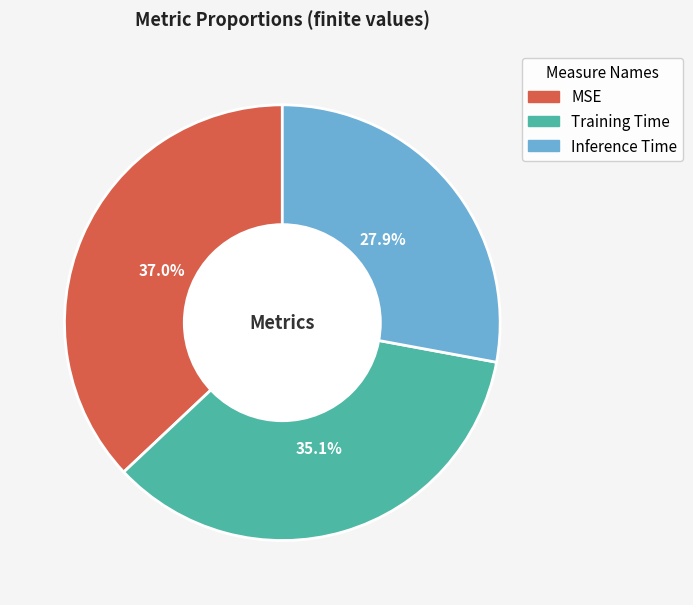

What is the largest slice in the pie chart?

MSE